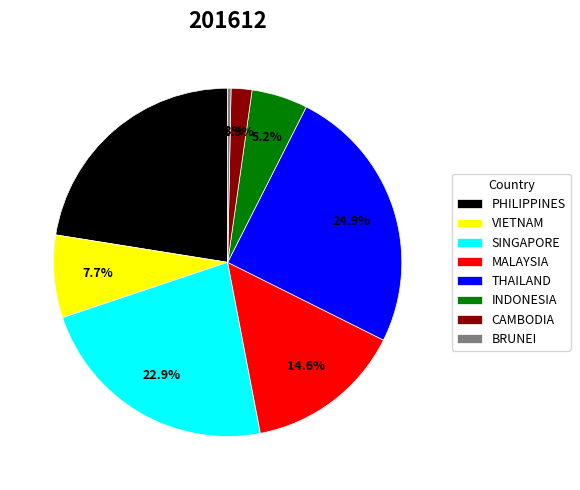

Does VIETNAM account for over 50% of the chart?

No